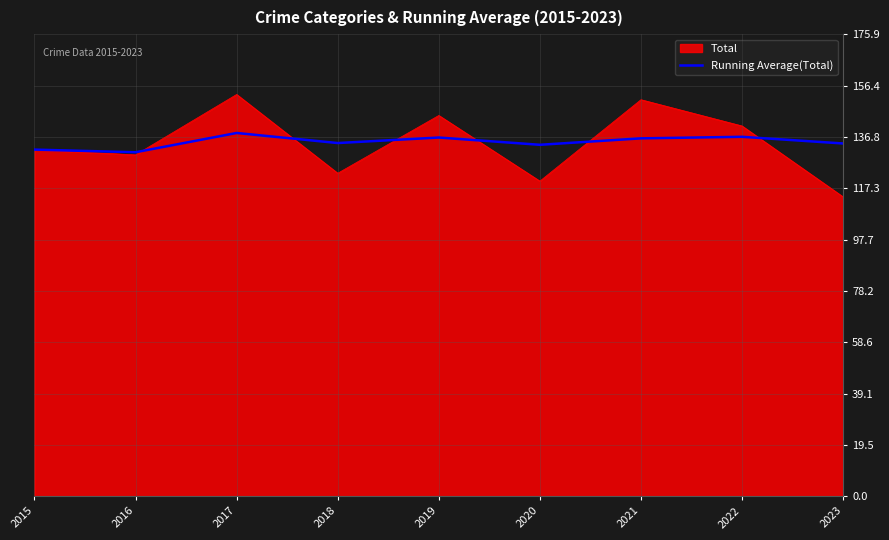

Which series has the largest range (max minus min)?

Total